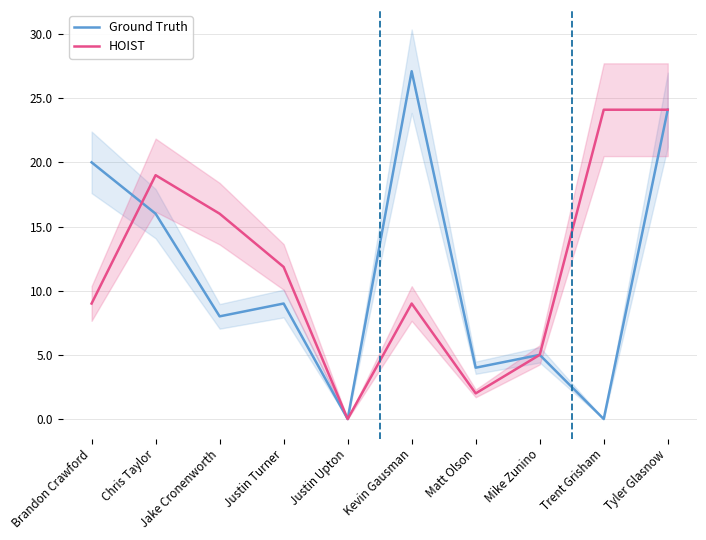

How many intersections are there between HOIST and Ground Truth?

1